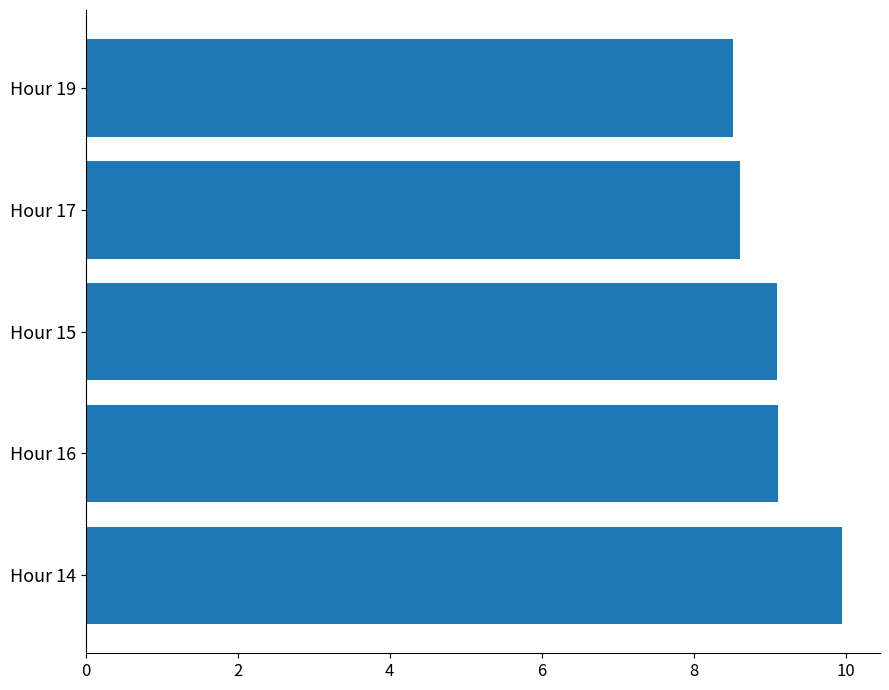

The chart shows a value of 9.1 at Hour 15. True or false?

True